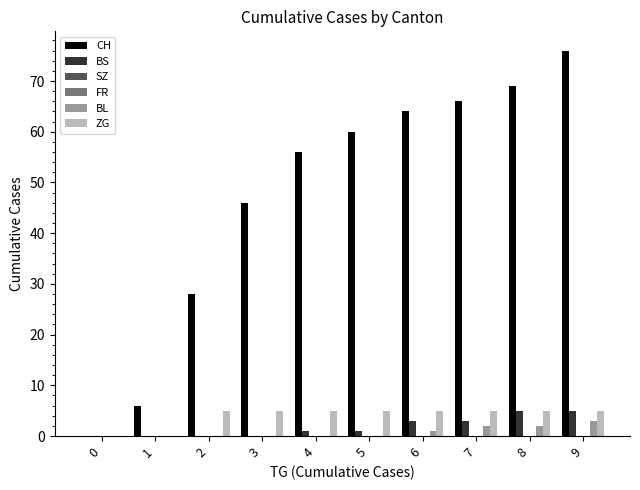

What is the difference between the BS values at 2 and 7?

3